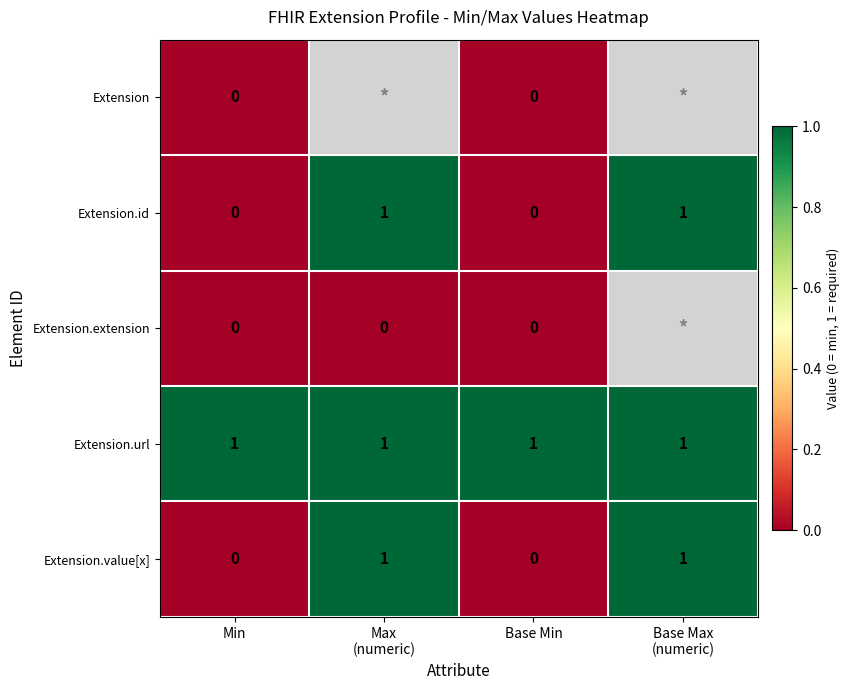

Is the value of Extension.url at Min greater than the value of Extension.extension at Min?

Yes